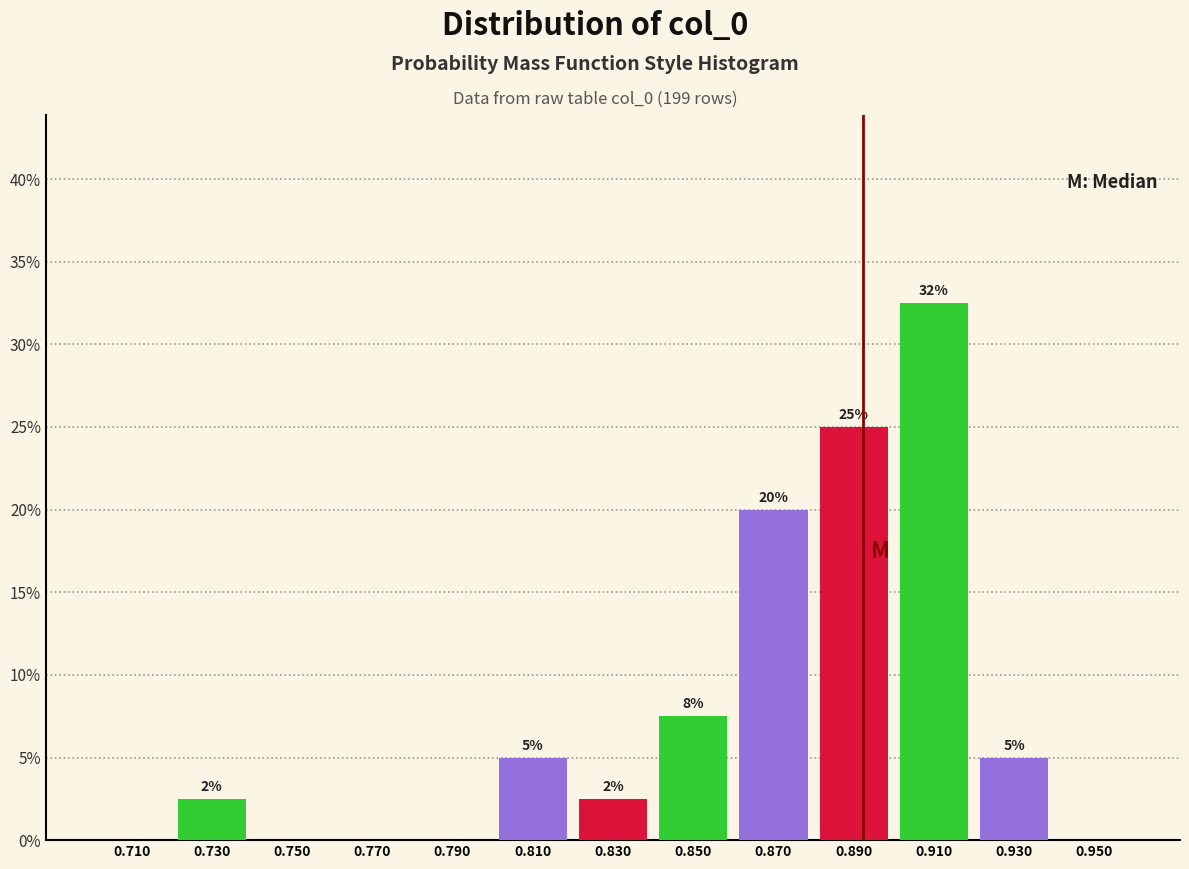

Which range on the x-axis has the tallest bar?

0.90 to 0.92